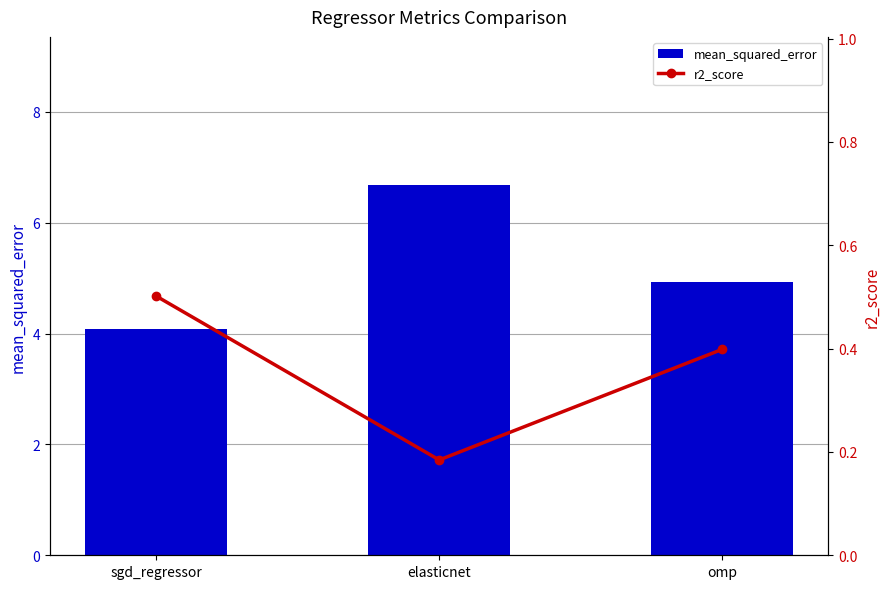

What is the sum of all mean_squared_error values?

15.7